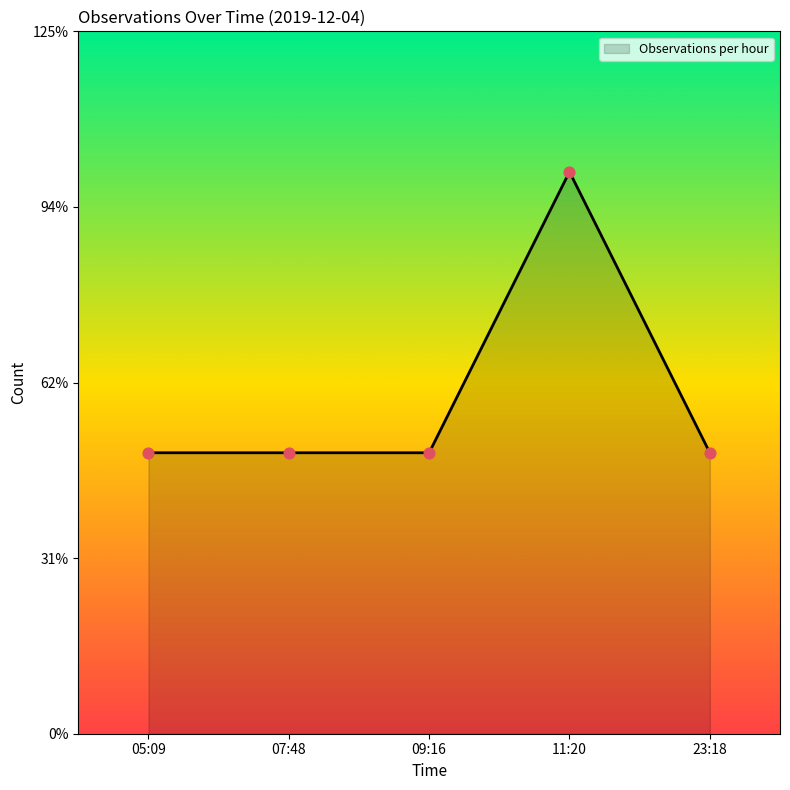

What is the ratio of the value at 09:16 to the value at 05:09?

1.0